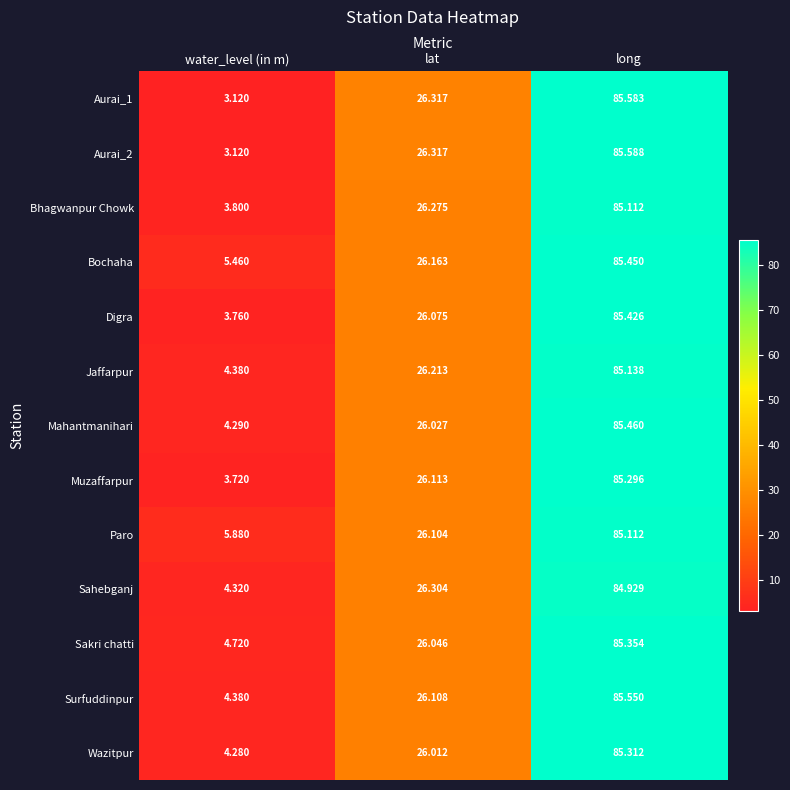

At which label does Surfuddinpur first exceed 26?

lat